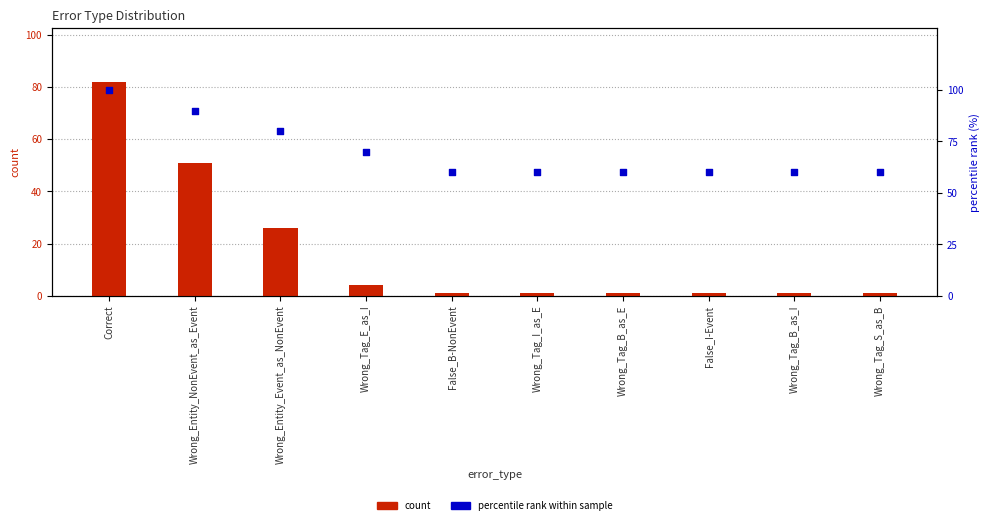

Which series reaches the maximum Y coordinate?

percentile rank within sample